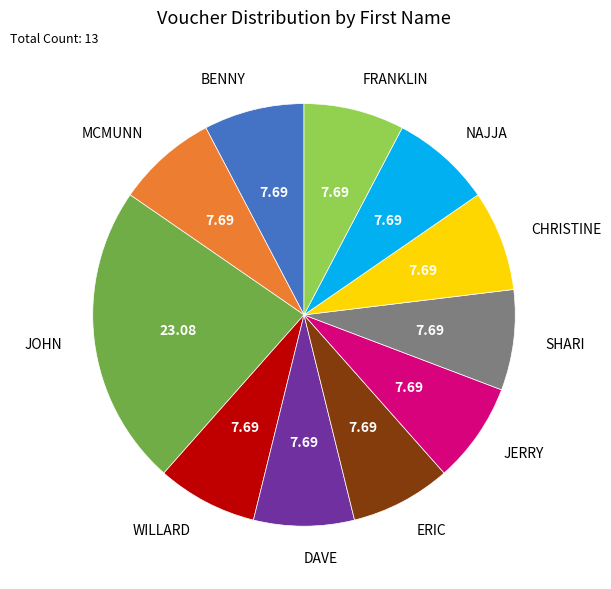

Is it true that CHRISTINE is 8% of the pie?

True